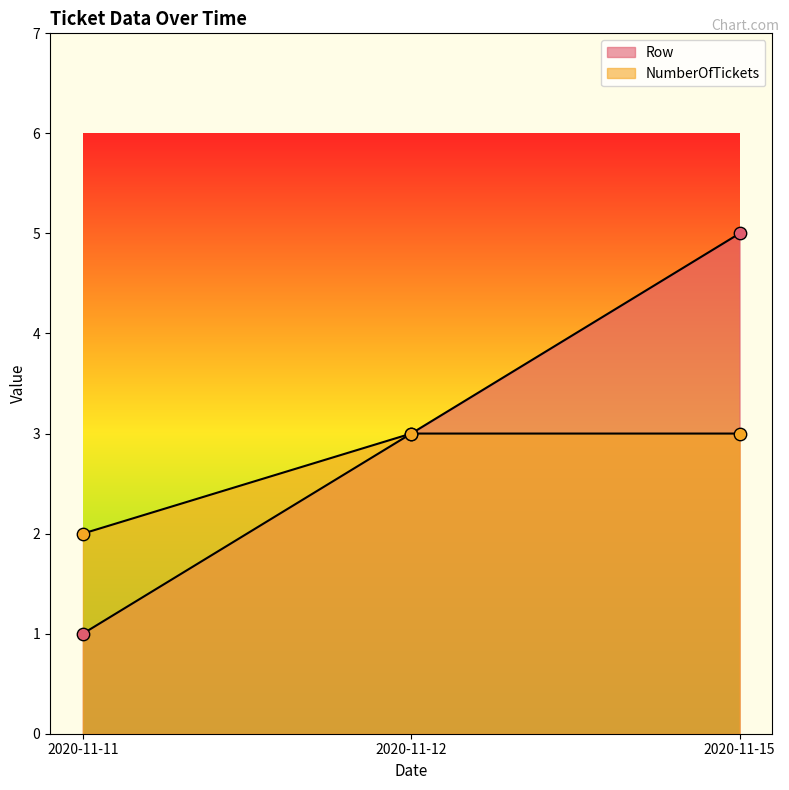

At which category is the sum across all series the highest?

2020-11-15